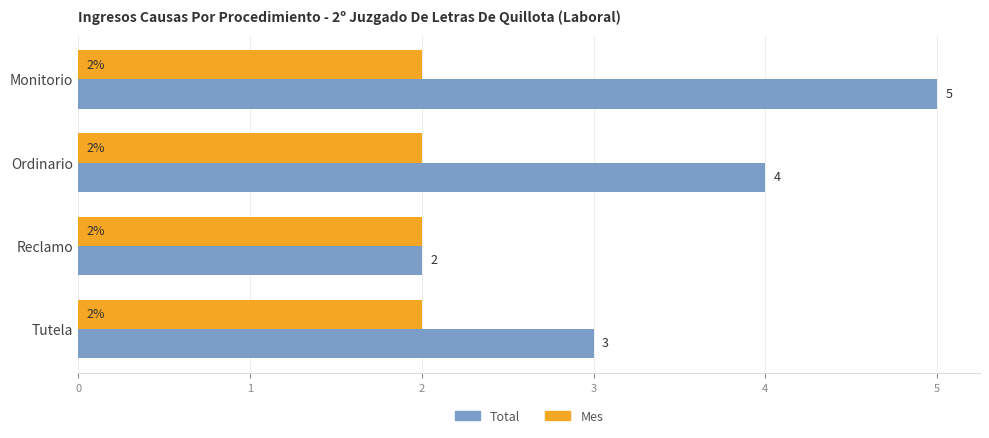

The Total series shows 4 at Tutela. True or false?

False